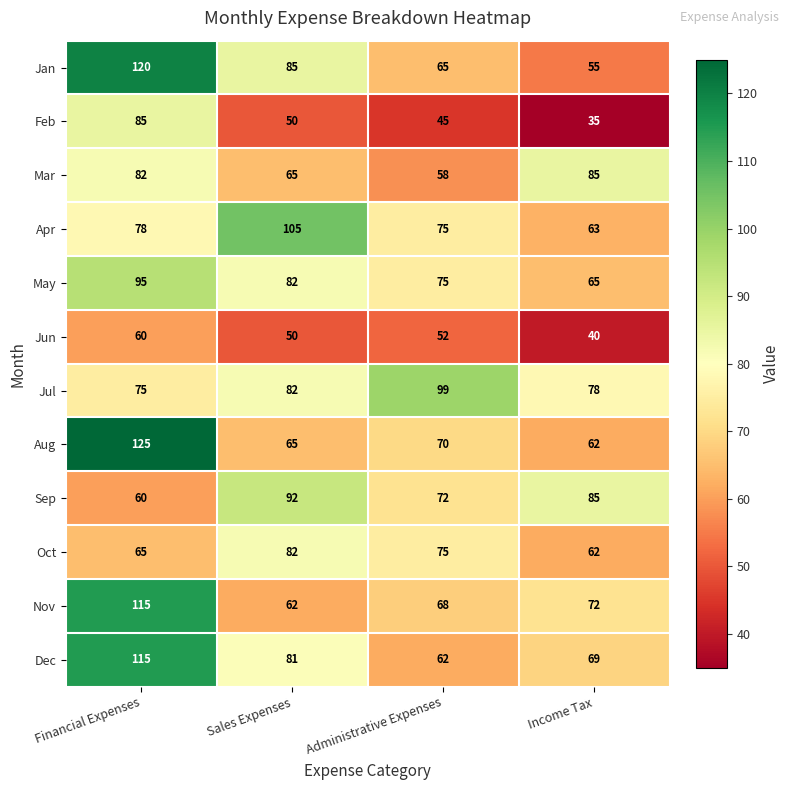

Count the number of categories in the chart.

4